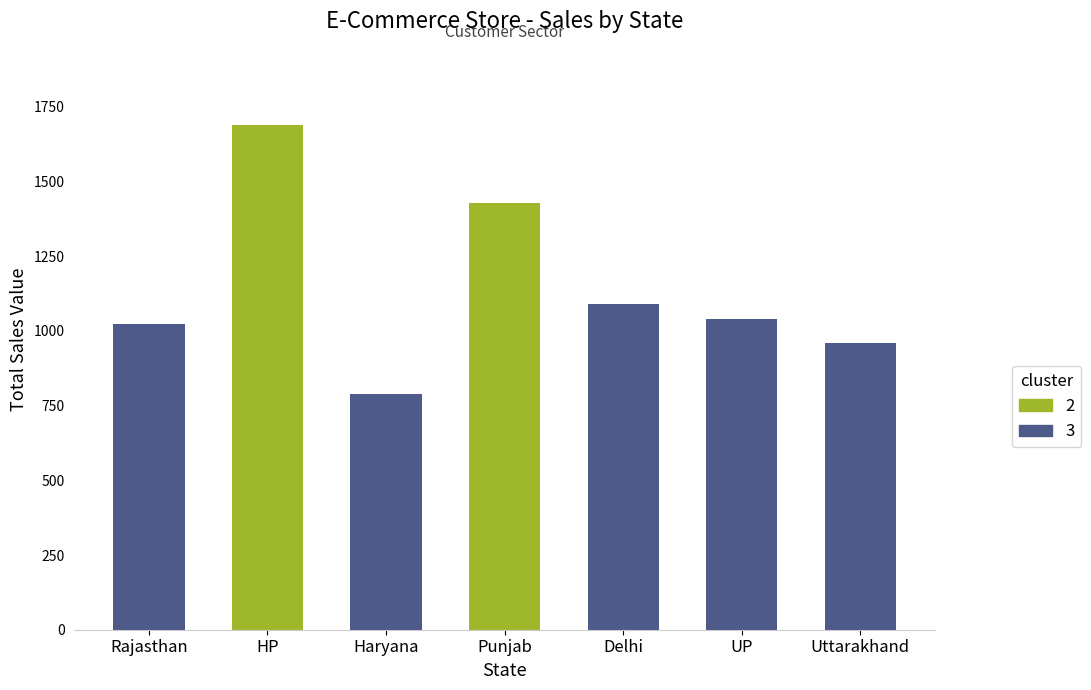

What is the sum of all values?

8021